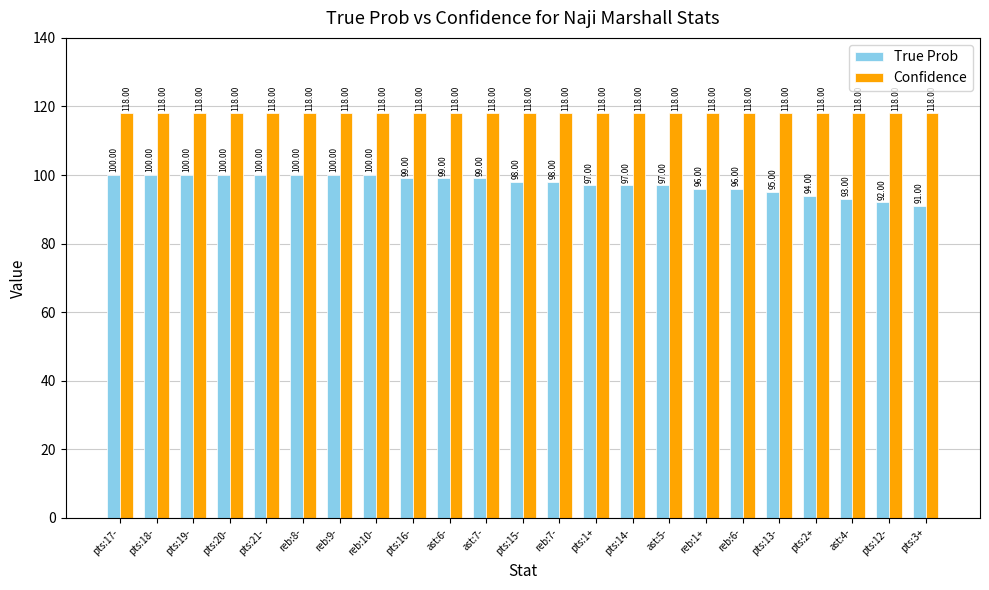

Is it true that Confidence equals 118 at pts:14-?

True